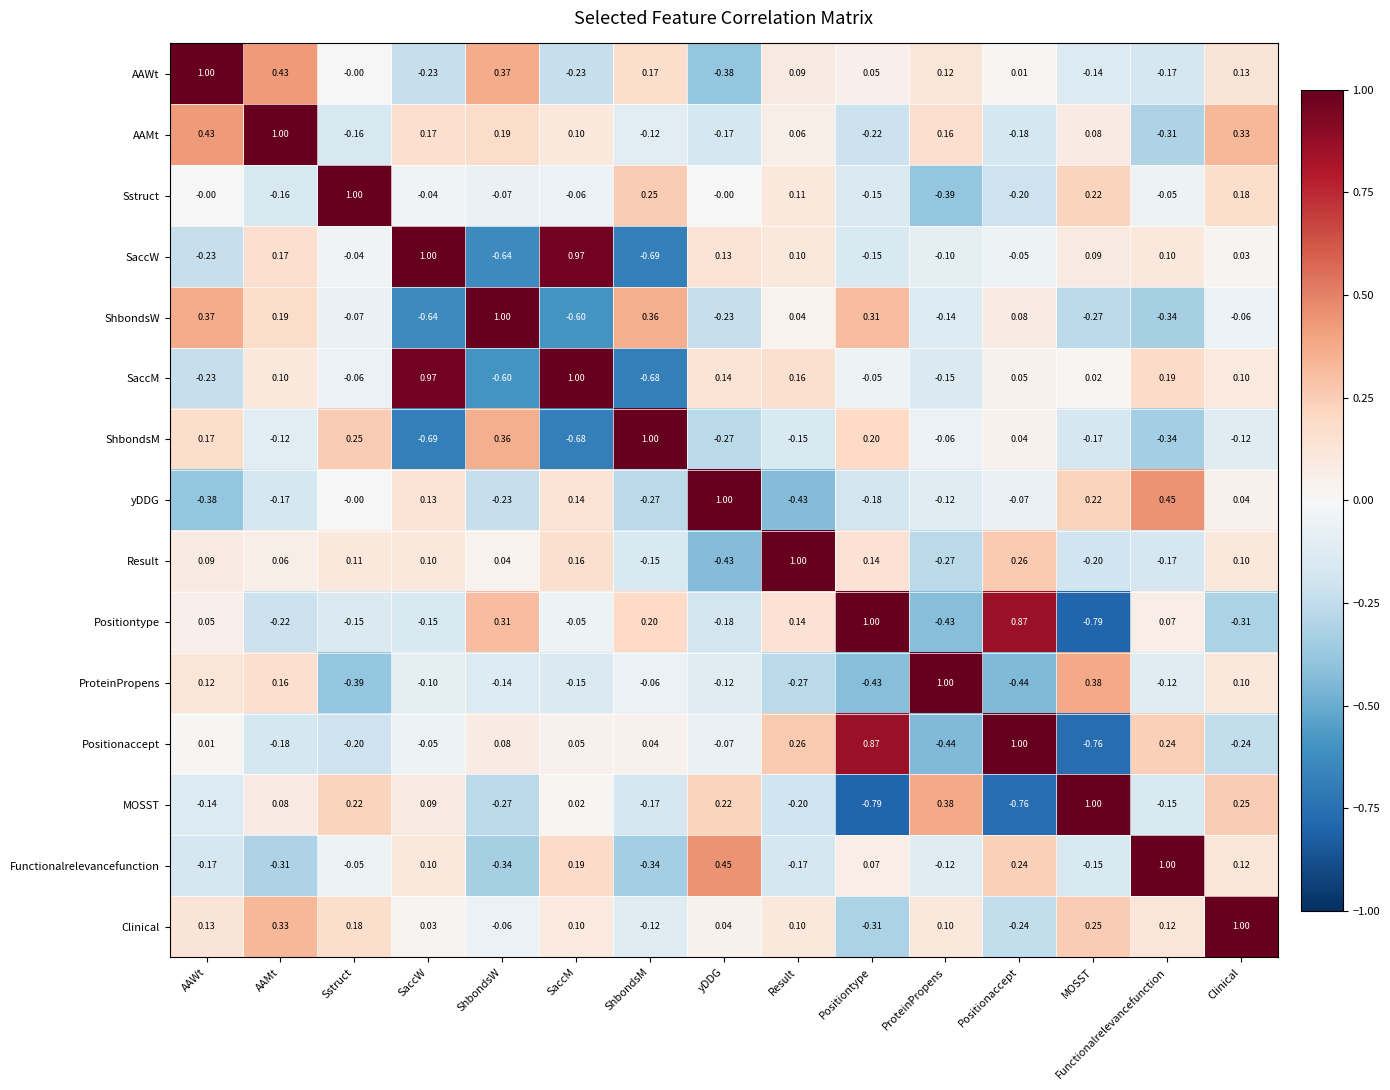

How many categories are shown in the chart?

15